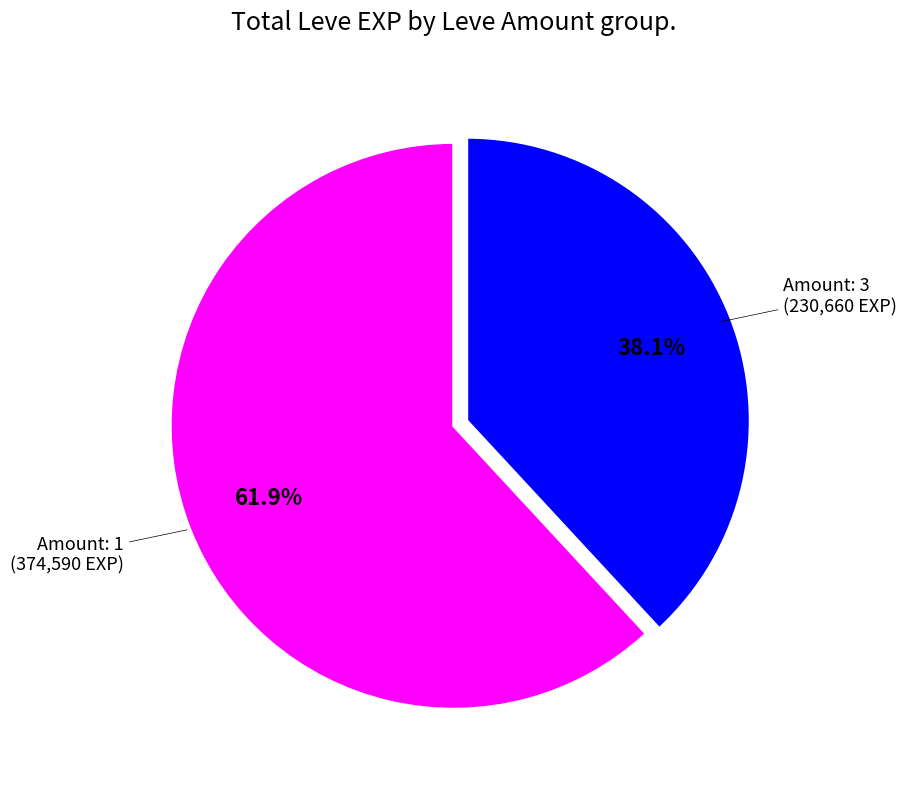

Is there any slice that represents more than half of the pie?

Yes